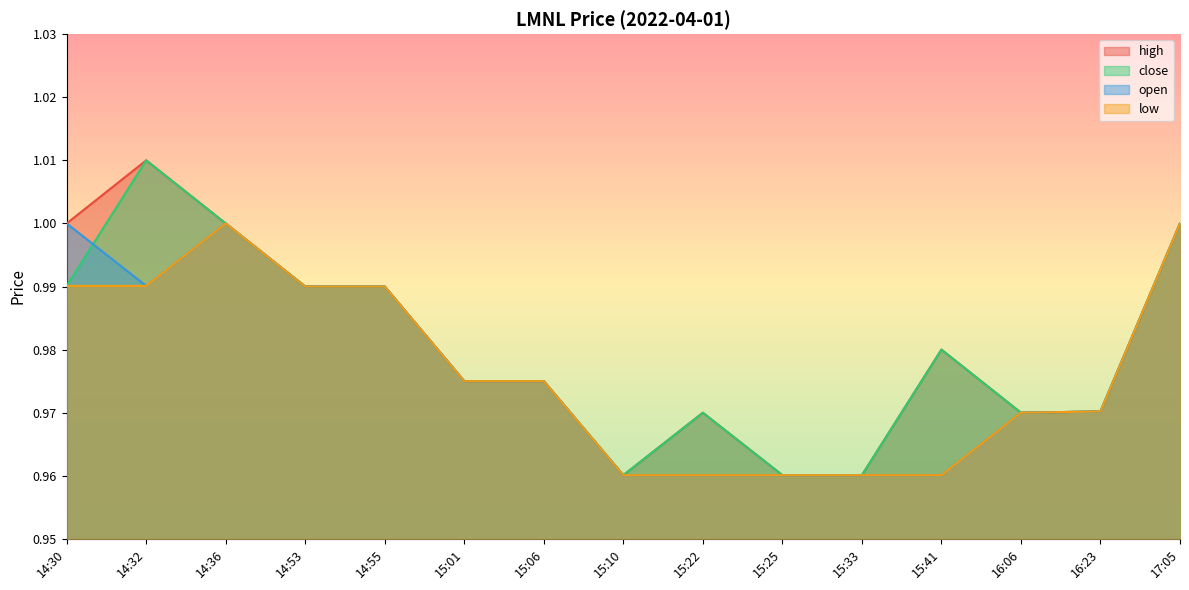

True or false: high has a value of 1.0 at 15:22.

True